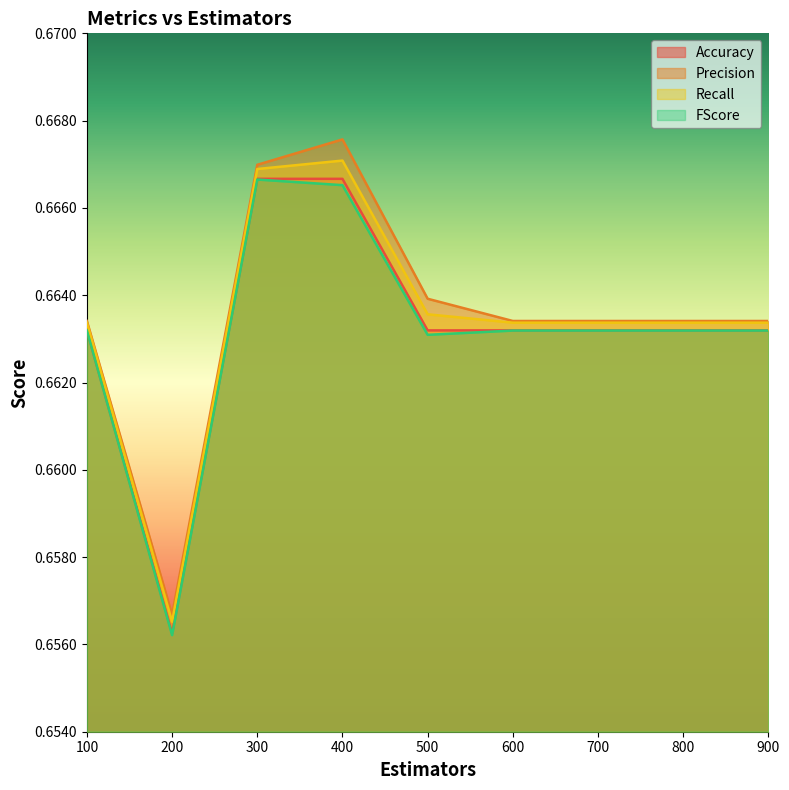

Which category has the highest value in the Accuracy series?

300